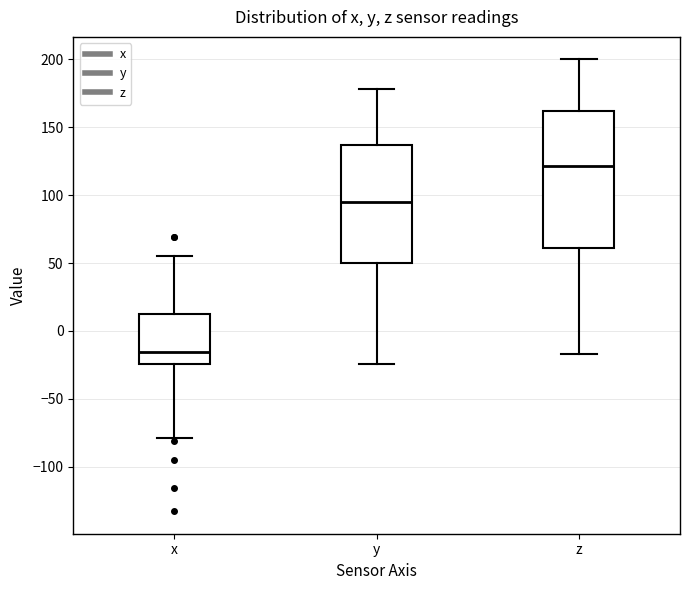

Which box's median line is the highest?

z